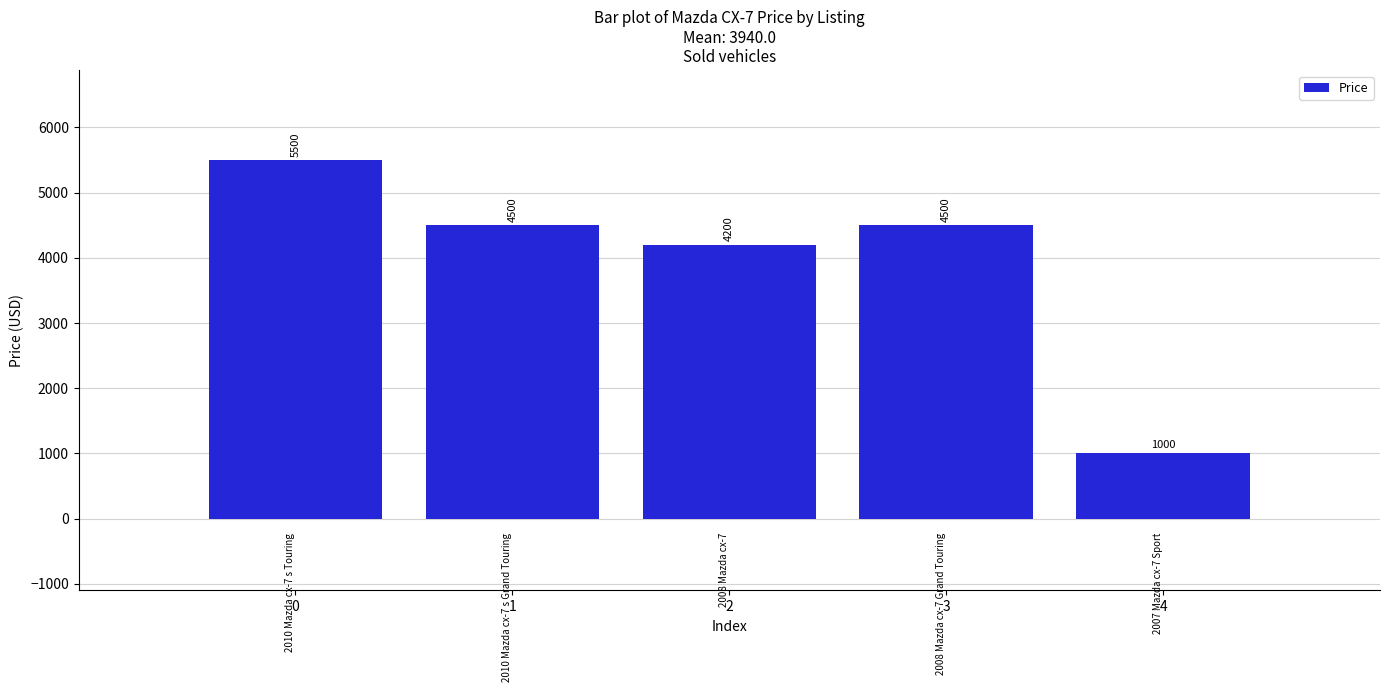

What is the smallest value displayed?

1000